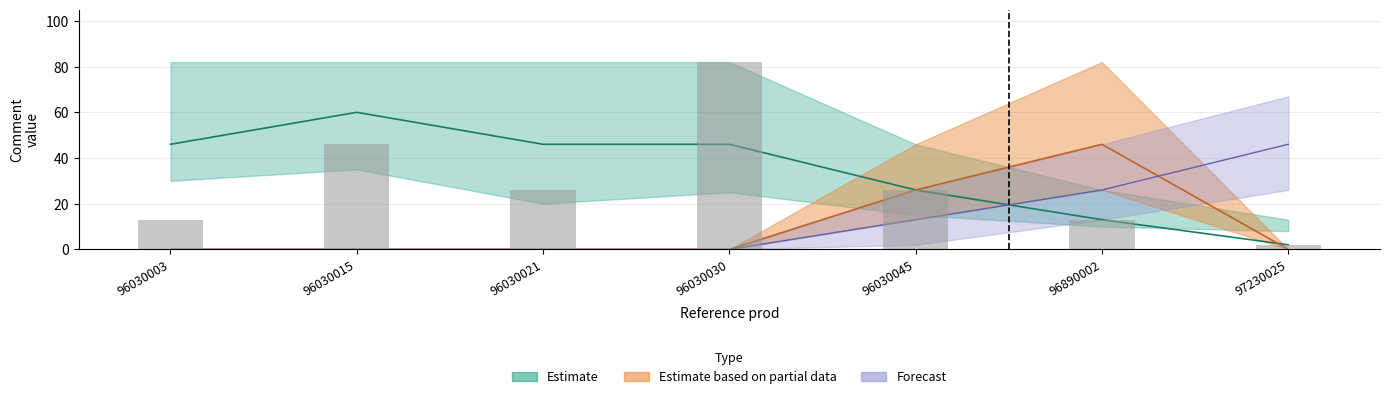

Reading left to right, what are all the values shown in this chart?

96030003=13	96030015=46	96030021=26	96030030=82	96030045=26	96890002=13	97230025=2